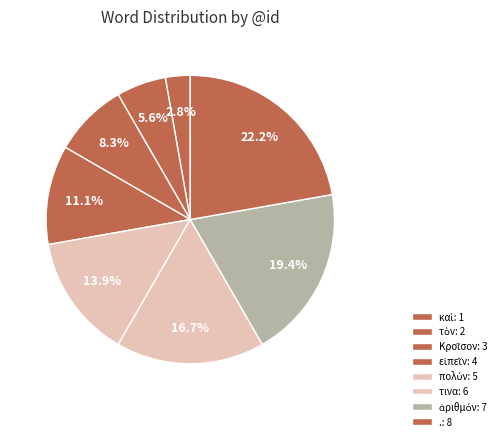

To the nearest percent, what is the difference between the ἀριθμόν and τὸν slice percentages?

14%